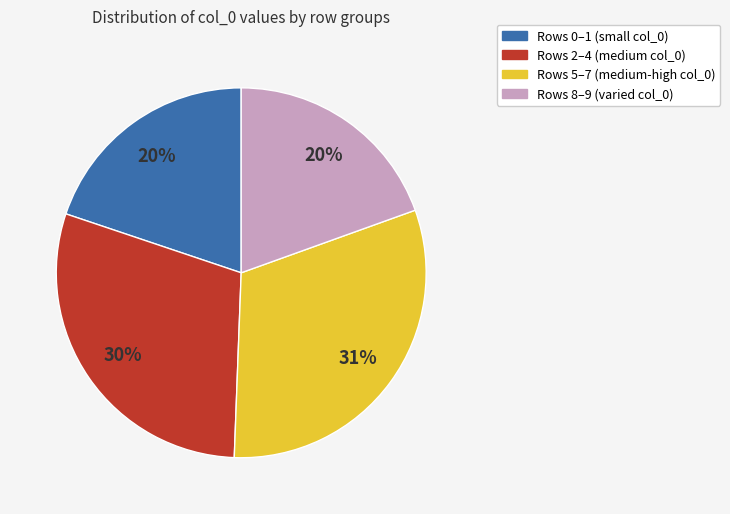

Does any single category account for the majority?

No